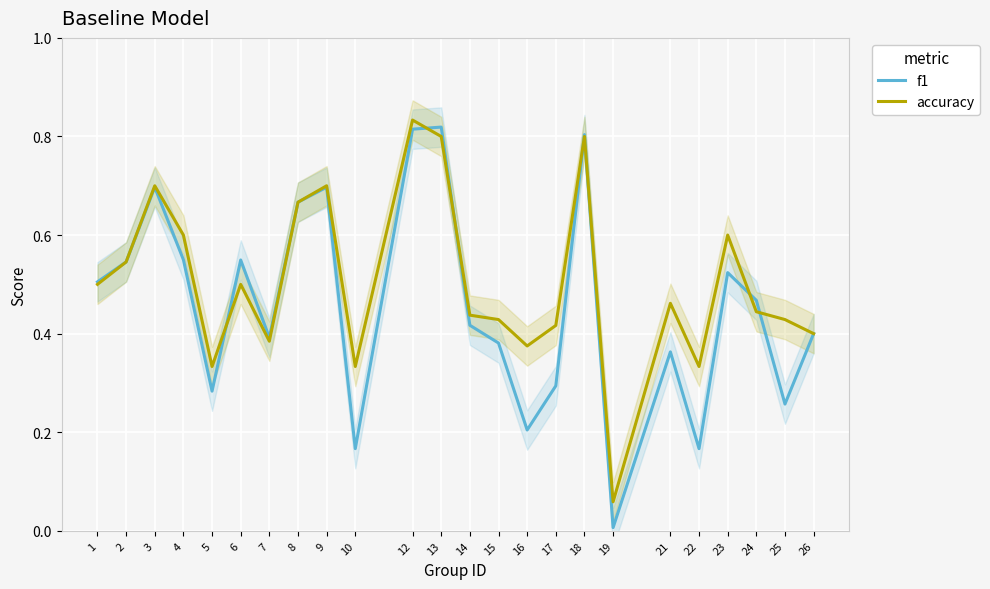

Which series ends up on top after the final intersection of accuracy and f1?

accuracy